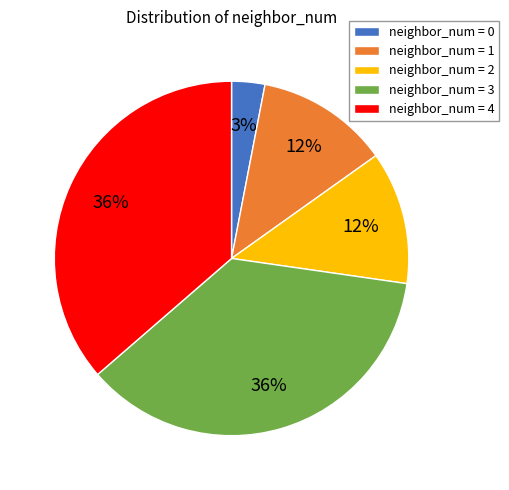

The neighbor_num = 4 slice represents 36% of the pie. True or false?

True